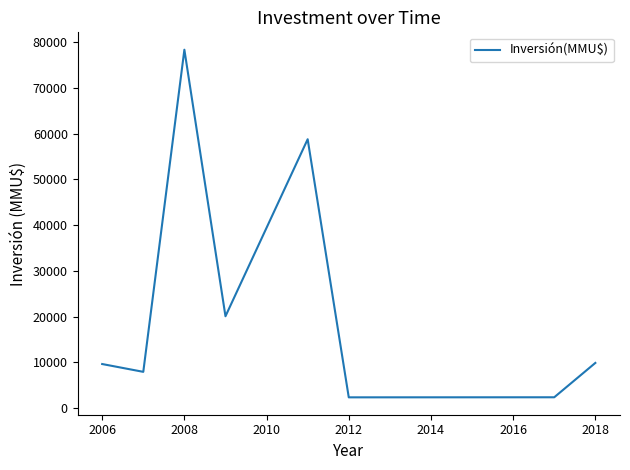

True or false: there are more than 0 points higher than both neighbors.

True